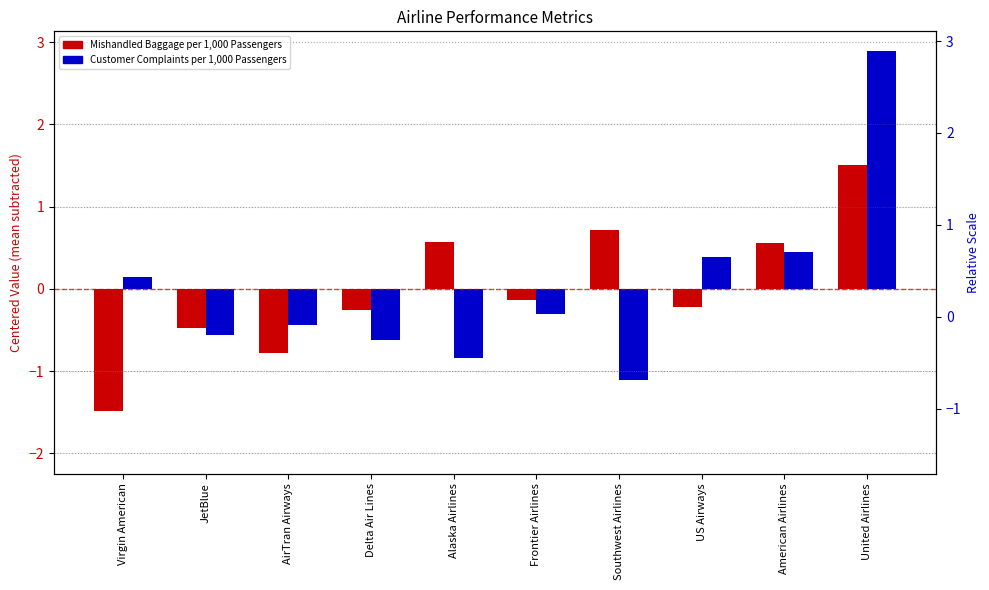

What is the spread (max minus min) of values at Alaska Airlines?

1.4